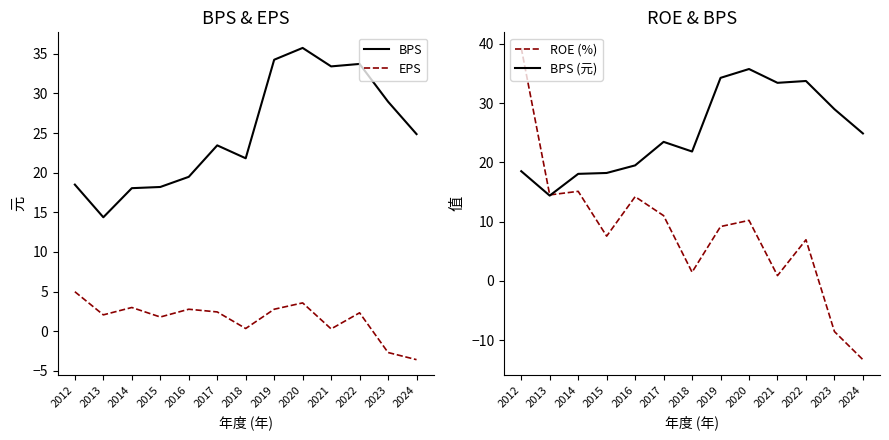

Reading left to right, extract all data points from this chart.

BPS: 2012=18.5	2013=14.4	2014=18.1	2015=18.2	2016=19.5	2017=23.4	2018=21.8	2019=34.2	2020=35.7	2021=33.4	2022=33.7	2023=29.0	2024=24.9
EPS: 2012=5.0	2013=2.1	2014=3.0	2015=1.8	2016=2.8	2017=2.4	2018=0.3	2019=2.8	2020=3.6	2021=0.3	2022=2.3	2023=-2.7	2024=-3.6
ROE (%): 2012=39.3	2013=14.5	2014=15.1	2015=7.5	2016=14.2	2017=11.0	2018=1.5	2019=9.2	2020=10.2	2021=0.9	2022=6.9	2023=-8.6	2024=-13.3
BPS (元): 2012=18.5	2013=14.4	2014=18.1	2015=18.2	2016=19.5	2017=23.4	2018=21.8	2019=34.2	2020=35.7	2021=33.4	2022=33.7	2023=29.0	2024=24.9